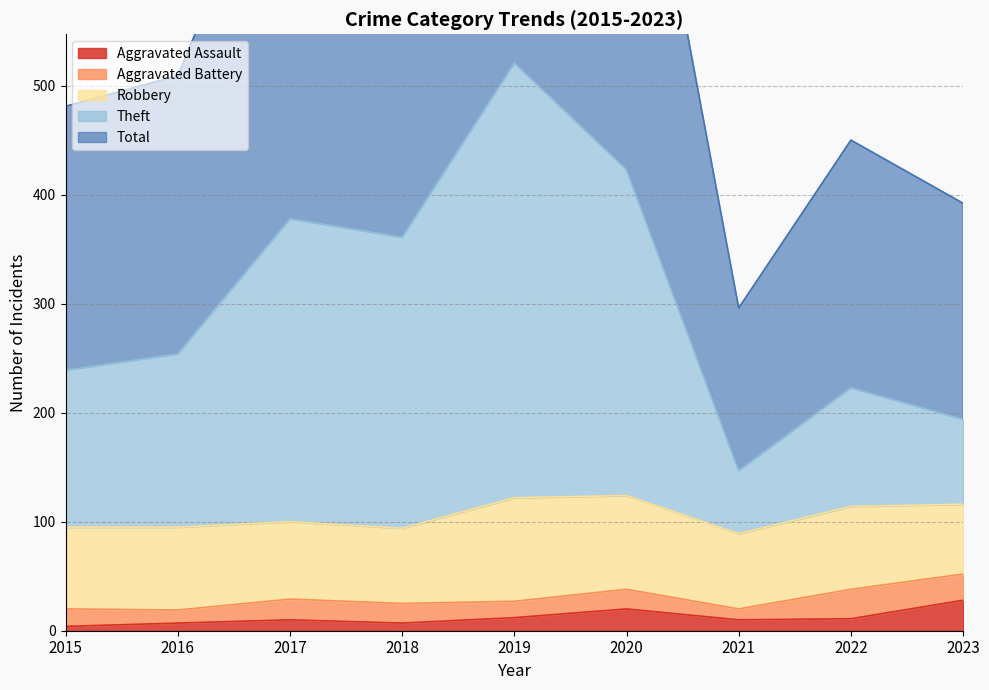

Which series has the widest spread of values?

Total